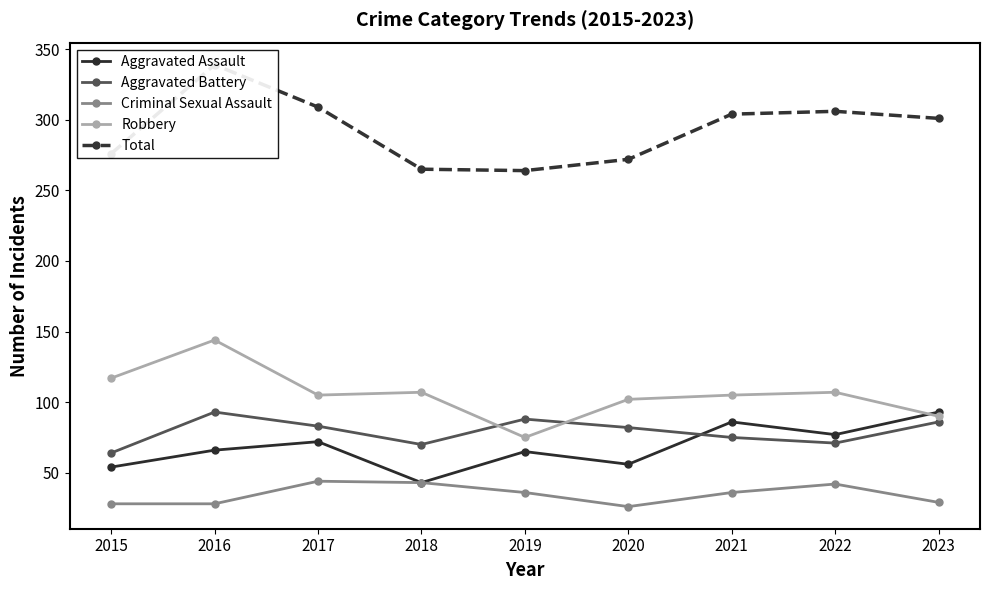

Where is the first local minimum for Robbery?

2017